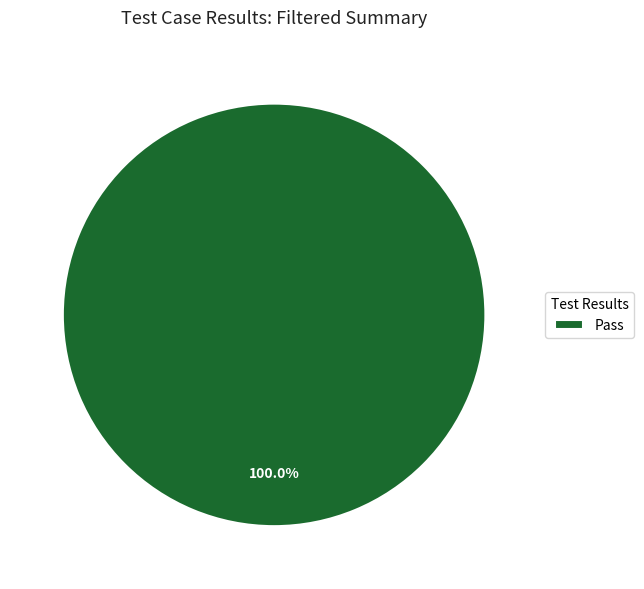

How many slices are in this pie chart?

1